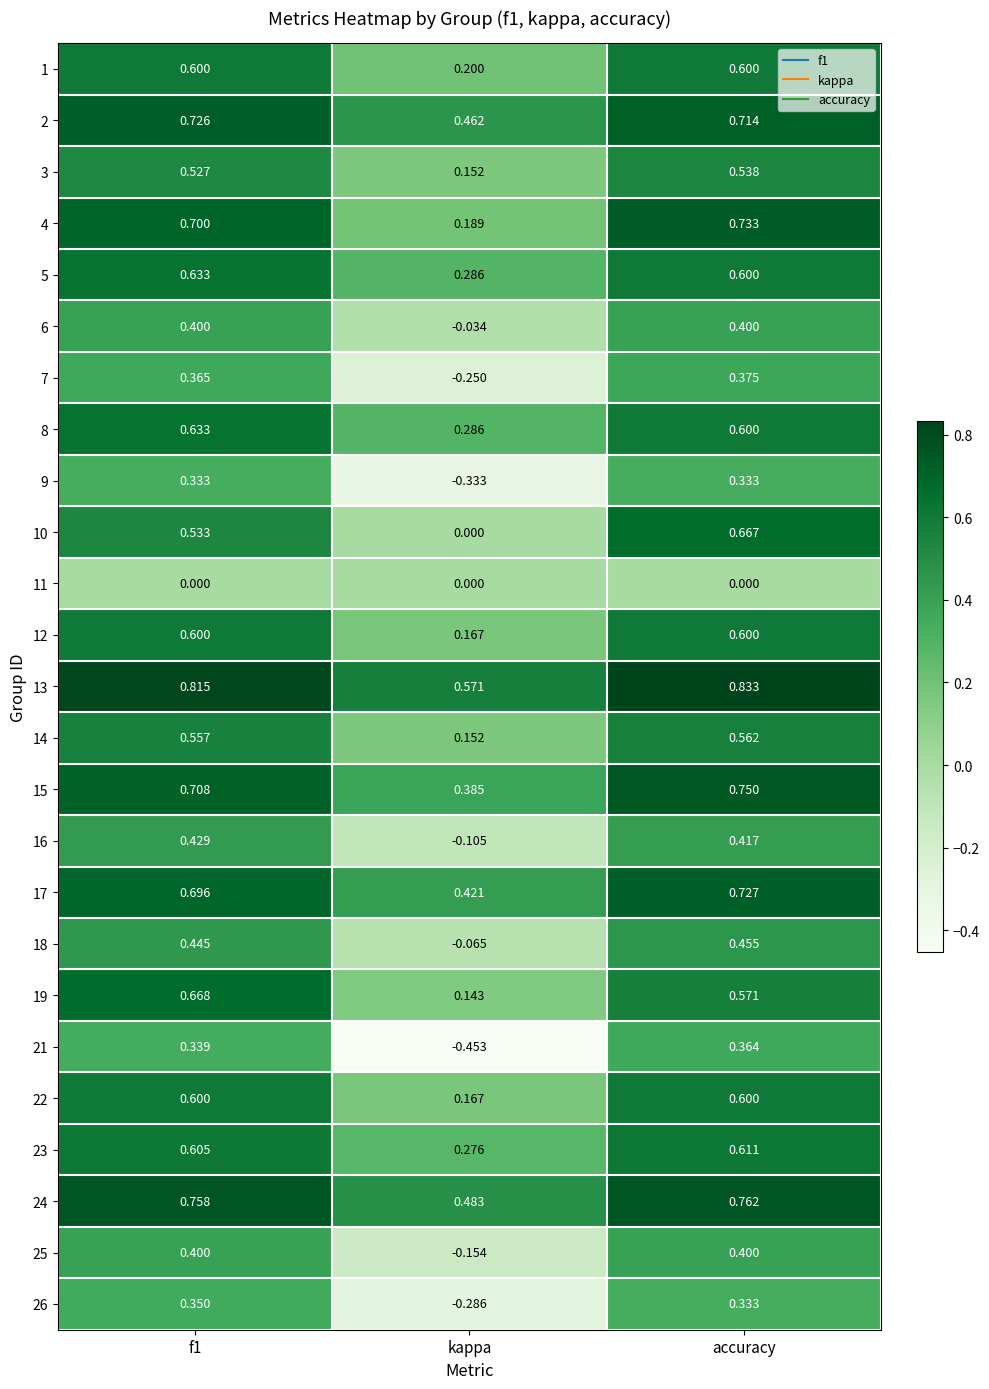

Where is 23 nearest to the value 0?

kappa